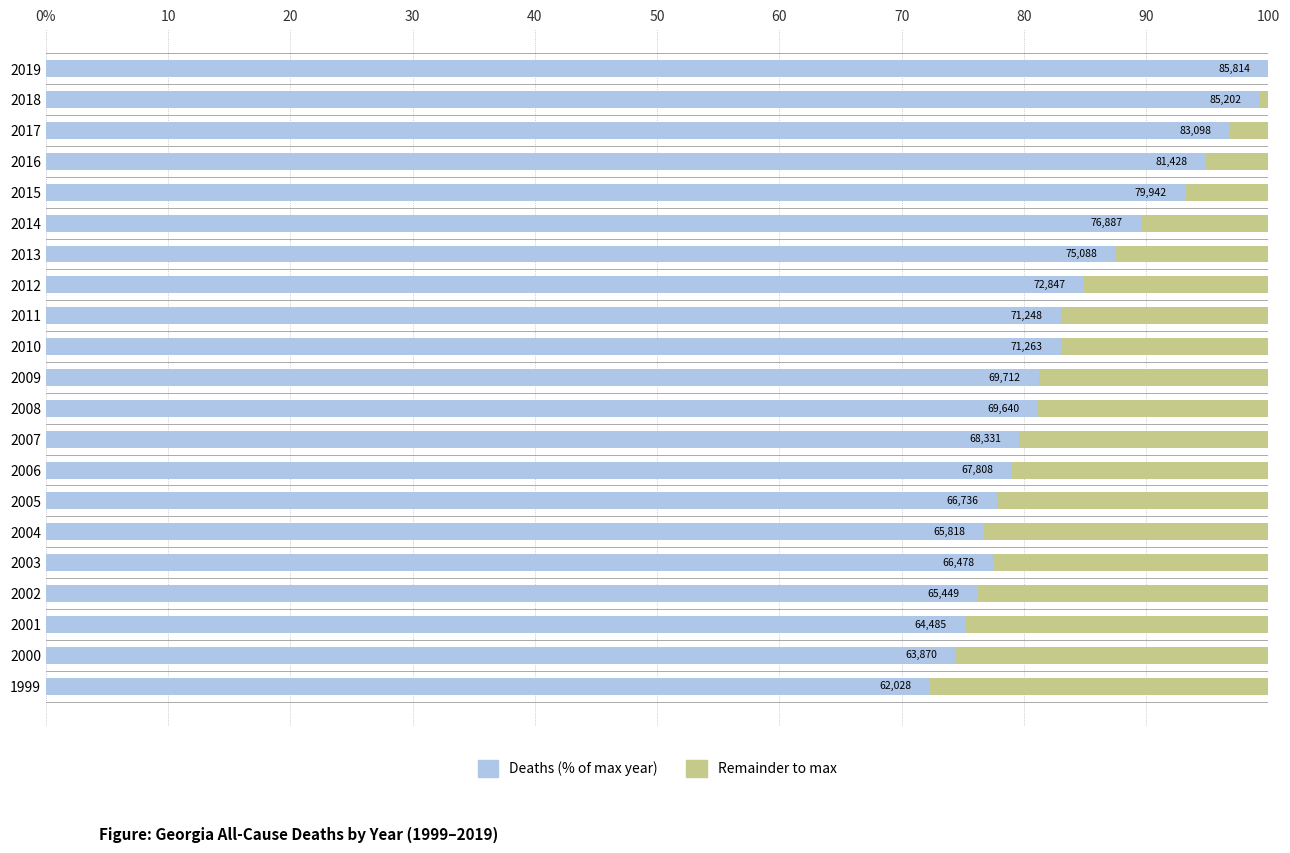

Count the number of categories in the chart.

21